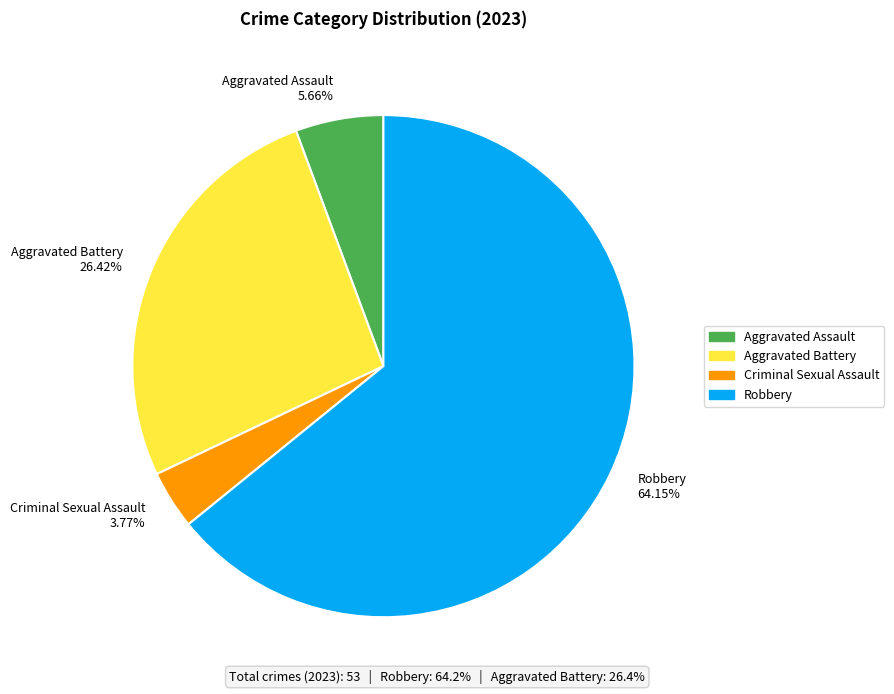

Is the sum of Criminal Sexual Assault and Aggravated Assault greater than half?

No